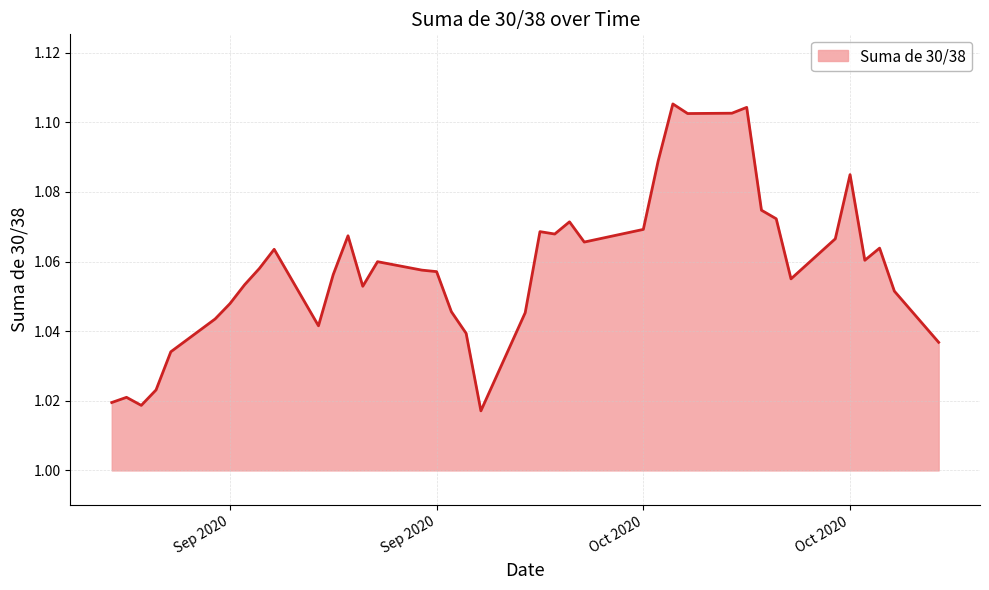

Does the chart have visible grid lines?

Yes